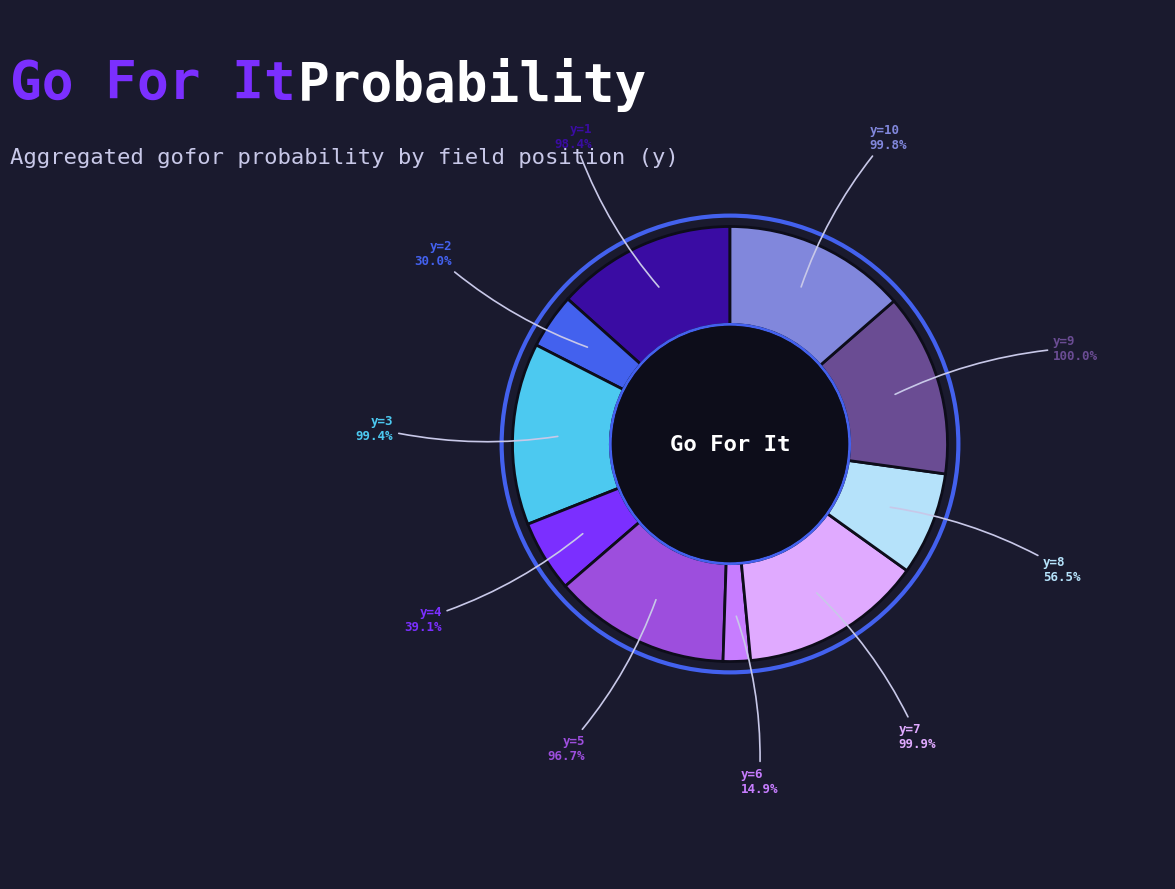

How many segments does this pie chart have?

10